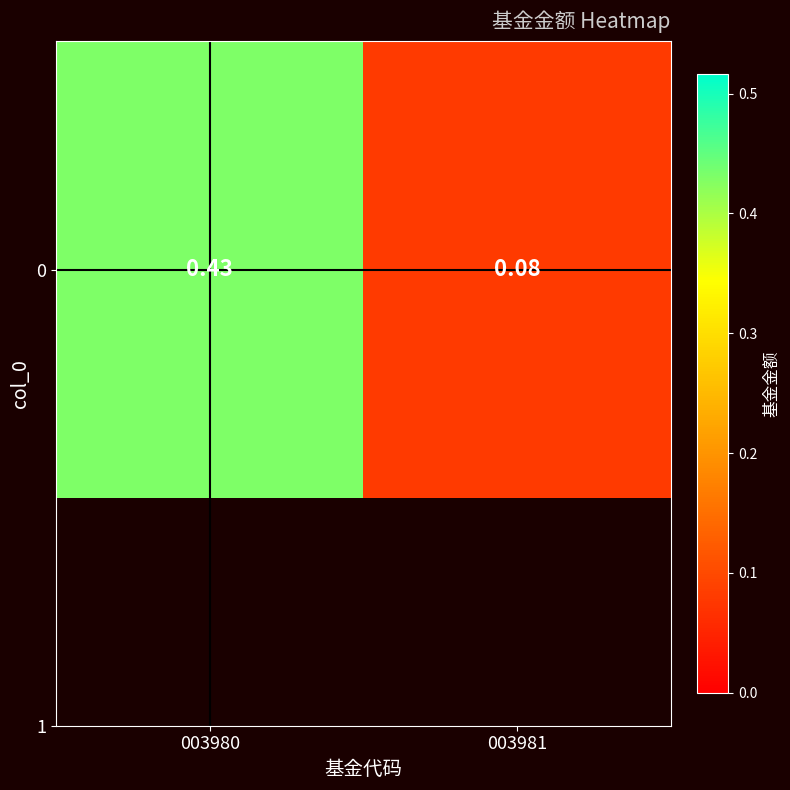

What is the change in value from 003980 to 003981?

-0.3